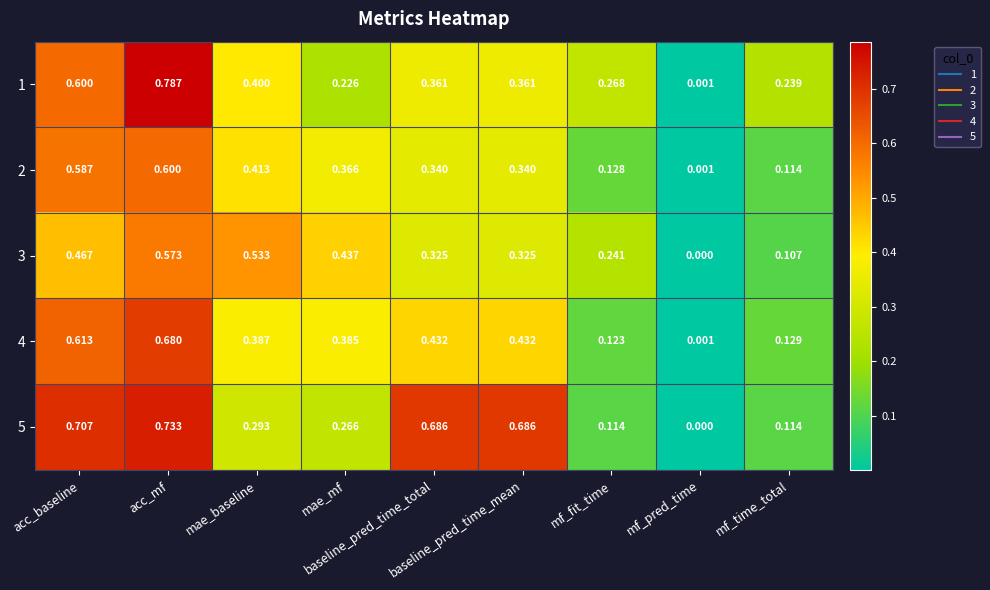

Rank the series at mf_time_total from lowest to highest value.

3, 5, 2, 4, 1